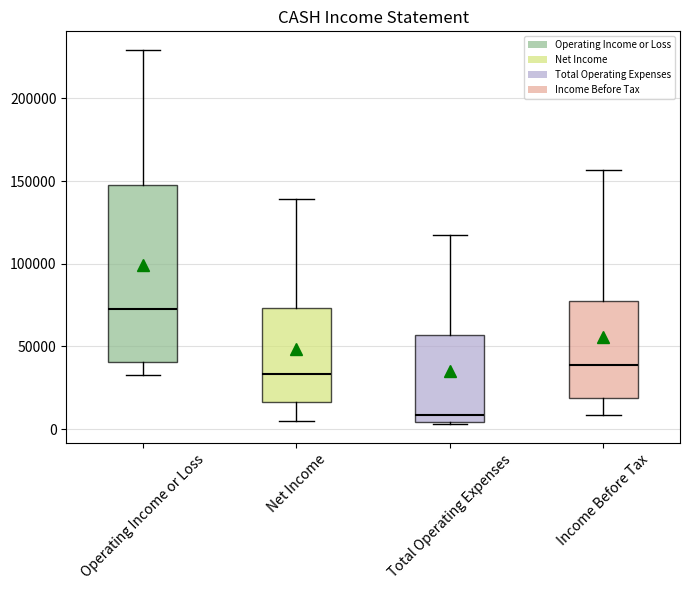

Where does the median line of the box for Income Before Tax sit on the y-axis? The values are not printed on the chart, so give them approximately, as read against the axis.

40000